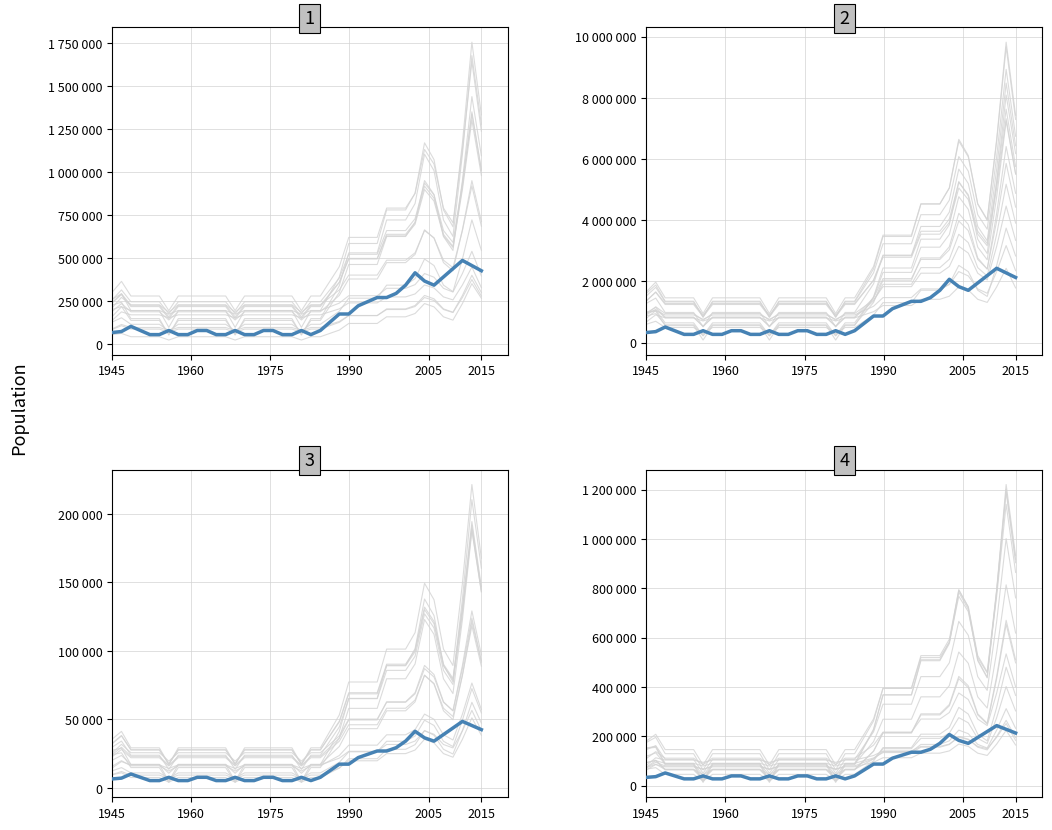

What is the sum of all values?

3486000